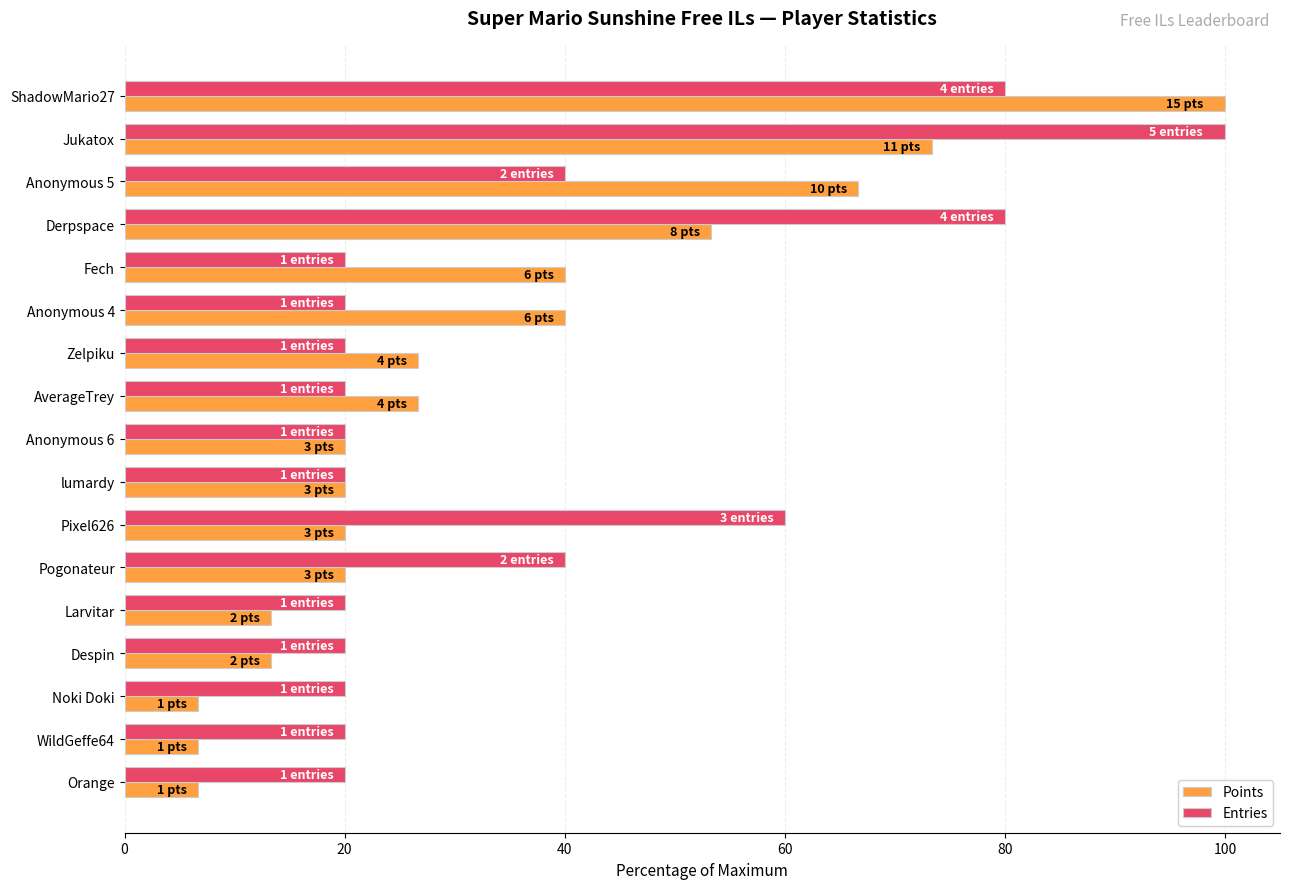

At ShadowMario27, list the series in order from smallest to largest.

Entries, Points